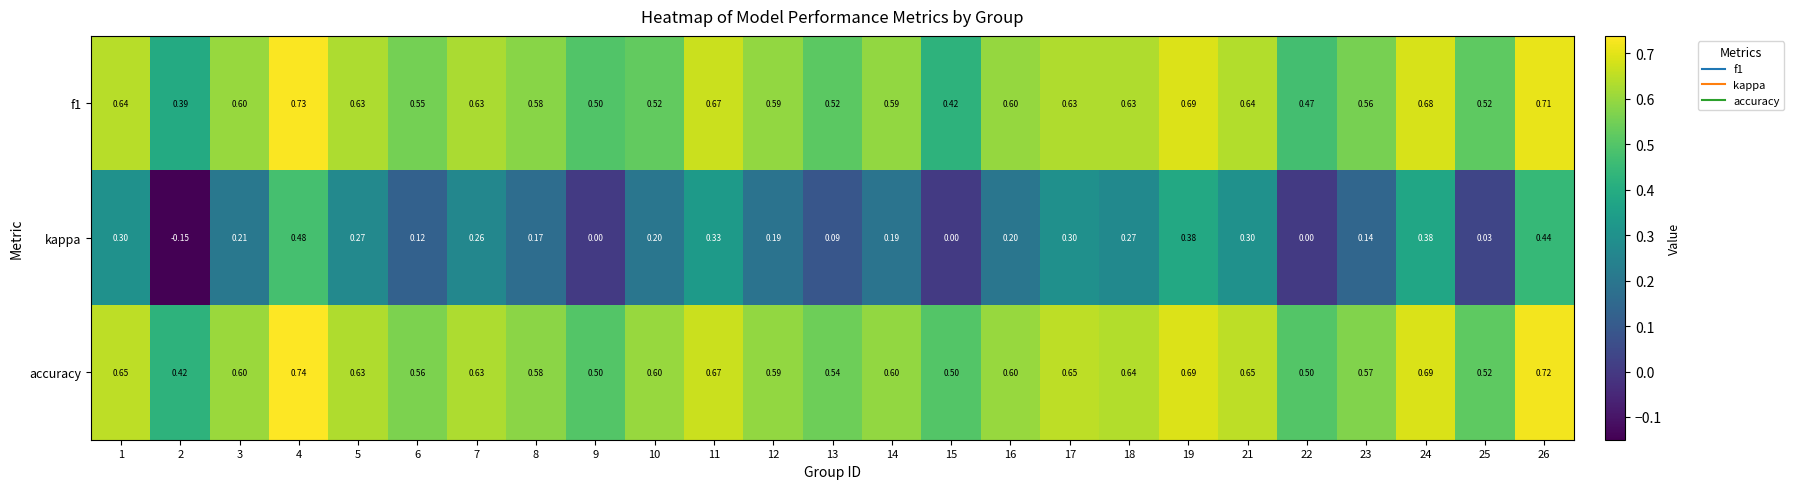

Between 5 and 9, which series saw the biggest shift?

kappa